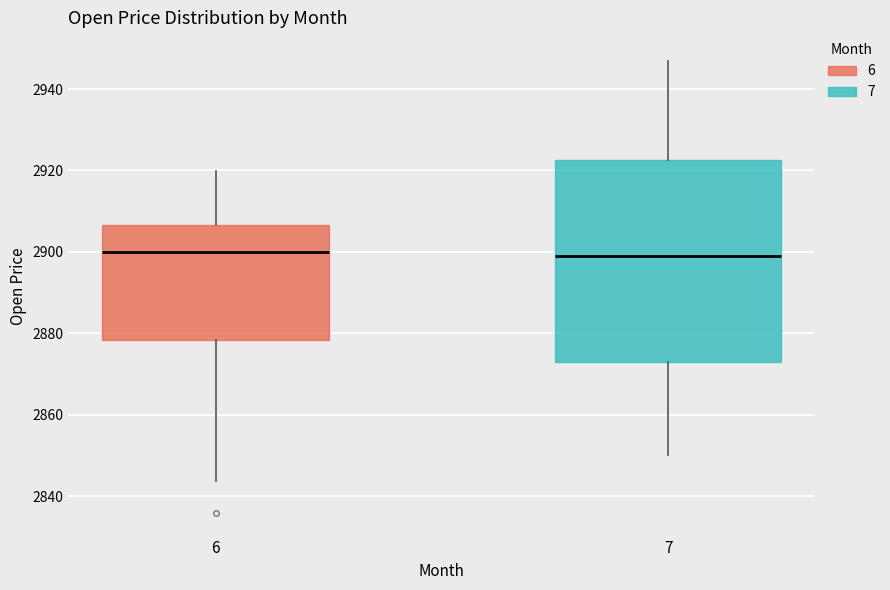

Where does the upper whisker of the box at x = 7 end on the y-axis? The values are not printed on the chart, so give them approximately, as read against the axis.

2948